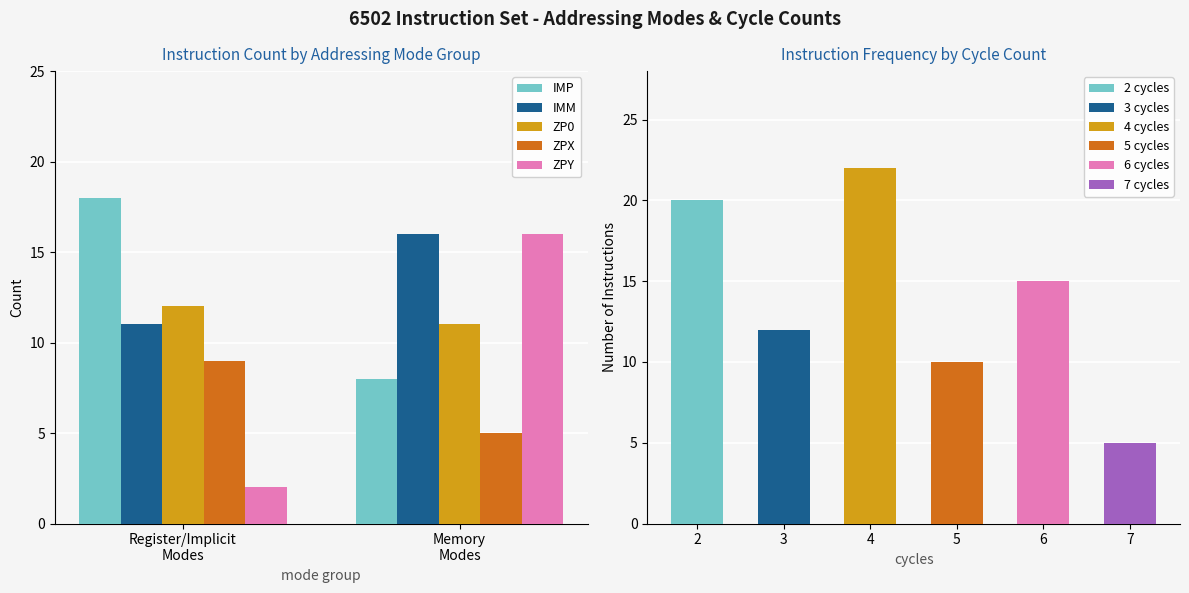

Which series changed the most between Register/Implicit
Modes and Memory
Modes?

ZPY